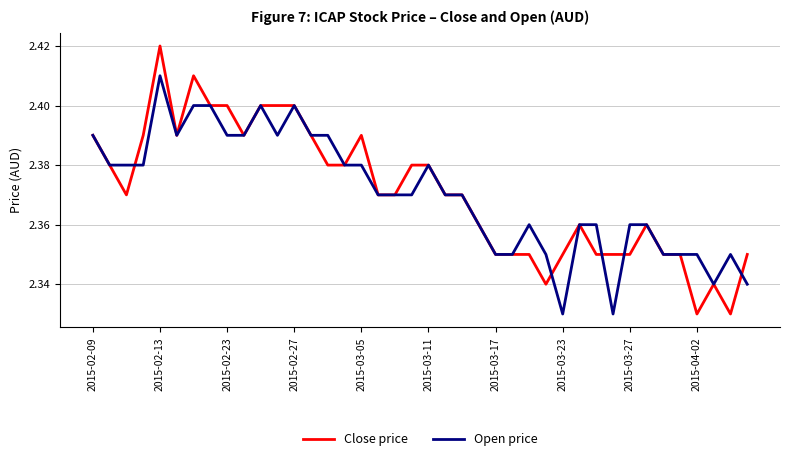

What is the sum of all Open price values?

94.8